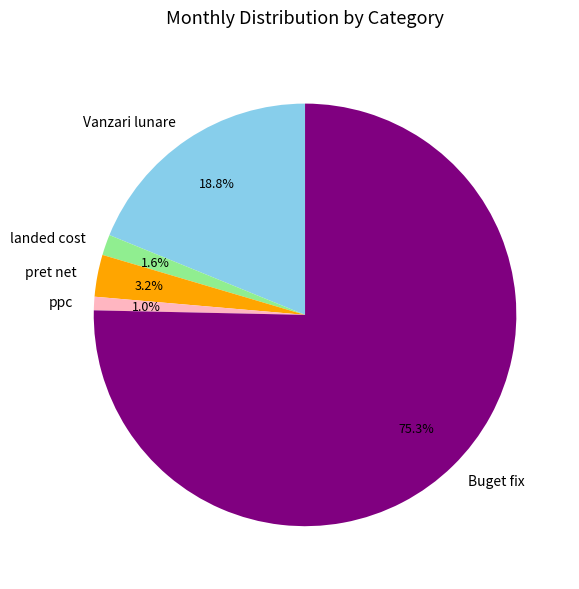

Which has a higher value, Buget fix or landed cost?

Buget fix